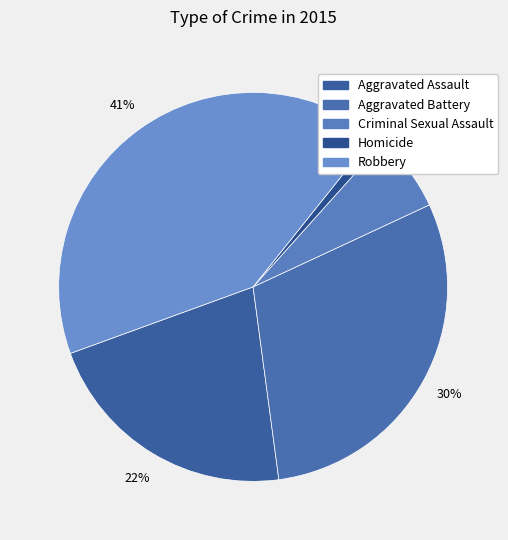

What is the total percentage of Aggravated Battery and Aggravated Assault?

51.4%